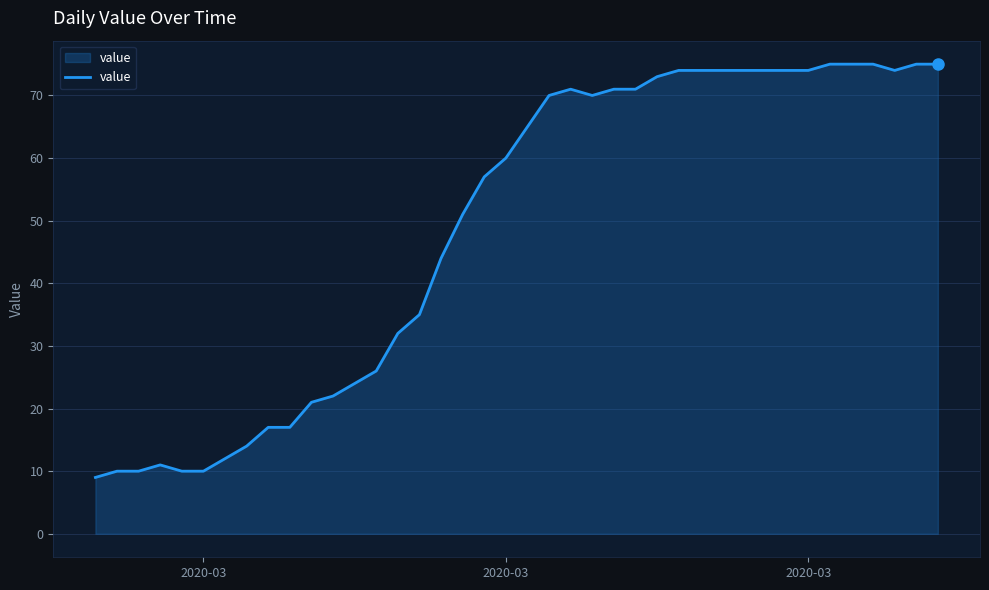

What is the greatest value displayed?

75